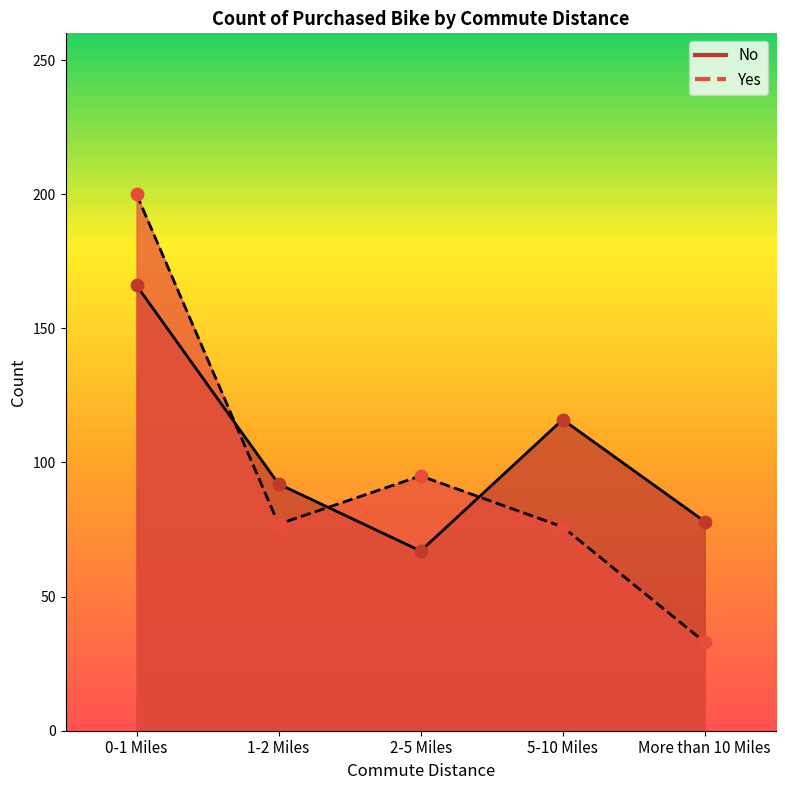

Which series contains the highest Y value?

Yes